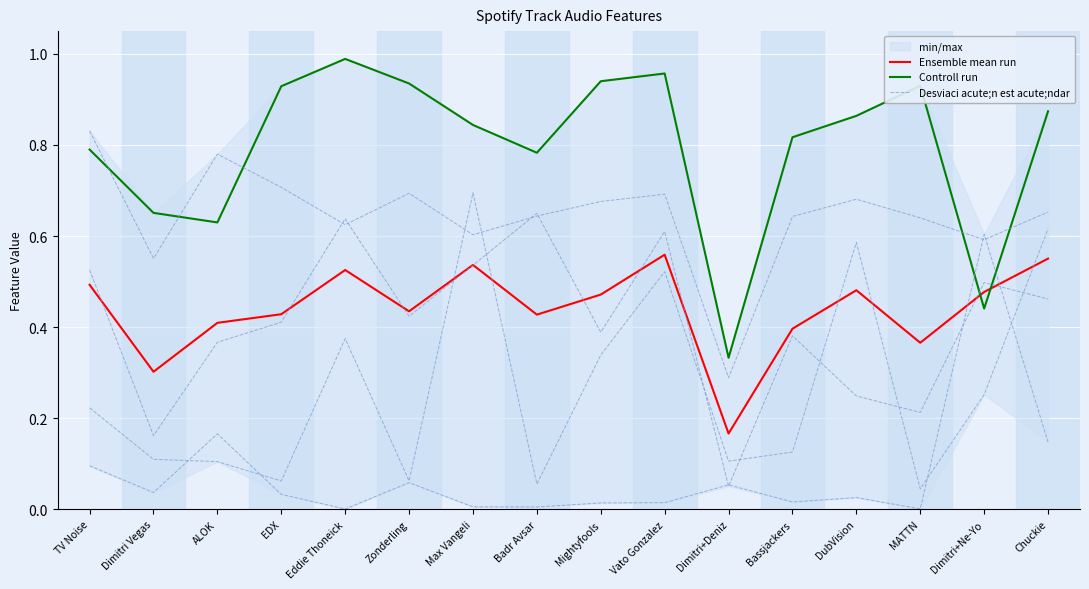

What is the label of the 13th point from the right?

EDX